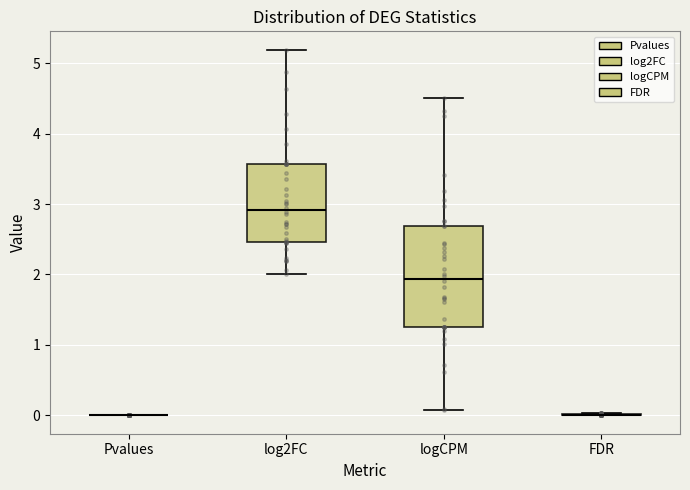

Reading left to right, read every box against the y-axis: the position of its median line, the range the box covers, and the ends of its whiskers. The values are not printed on the chart, so give them approximately, as read against the axis.

Pvalues: box collapsed to a line at 0.0, whiskers 0.0 to 0.0
log2FC: median 2.9, box 2.5 to 3.6, whiskers 2.0 to 5.2
logCPM: median 1.9, box 1.2 to 2.7, whiskers 0.1 to 4.5
FDR: box collapsed to a line at 0.0, whiskers 0.0 to 0.0